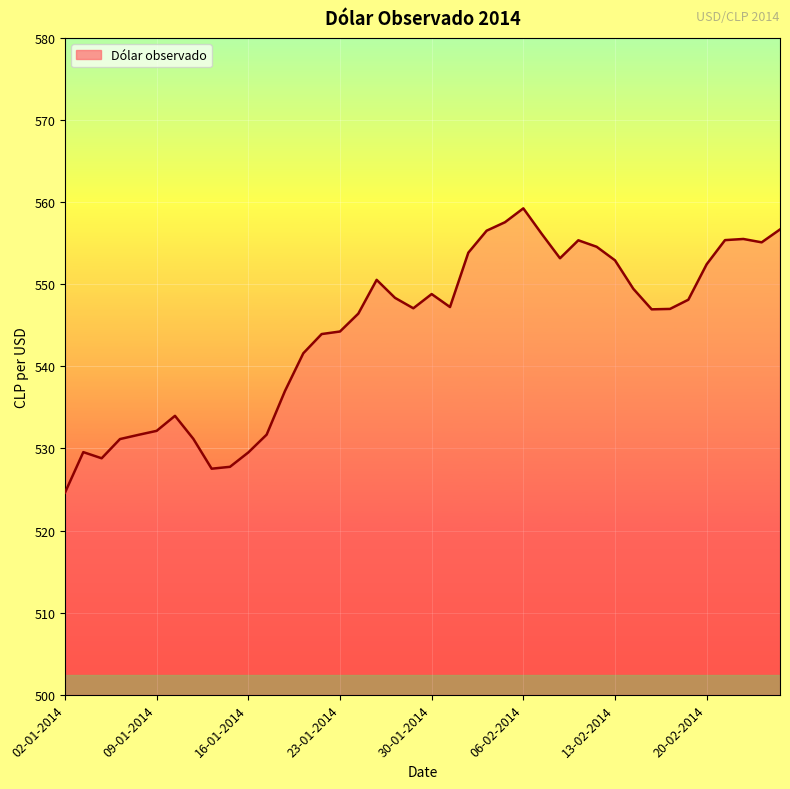

True or false: there are more than 1 points higher than both neighbors.

True